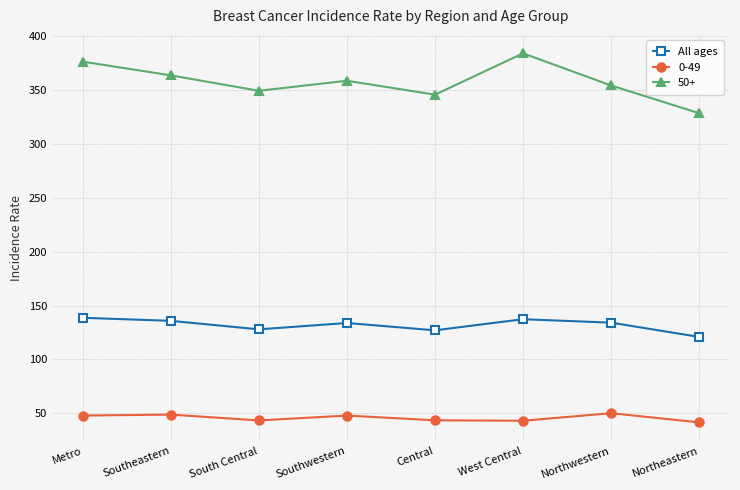

What is the difference between the highest and lowest values at Central?

301.8